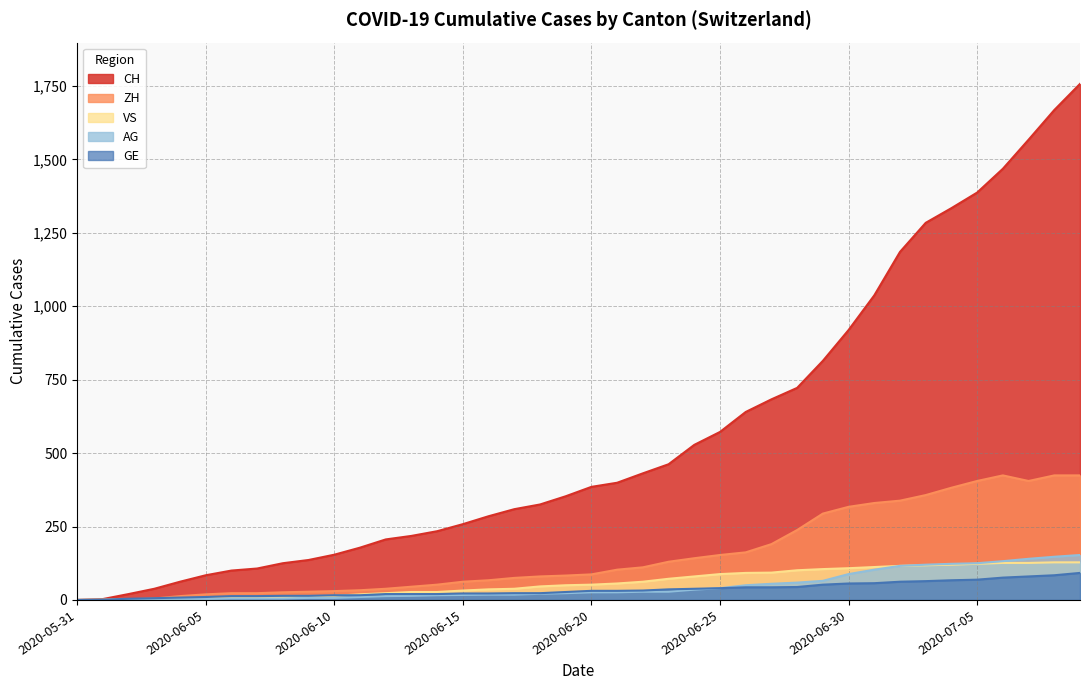

At which label is VS closest to 64?

2020-06-22